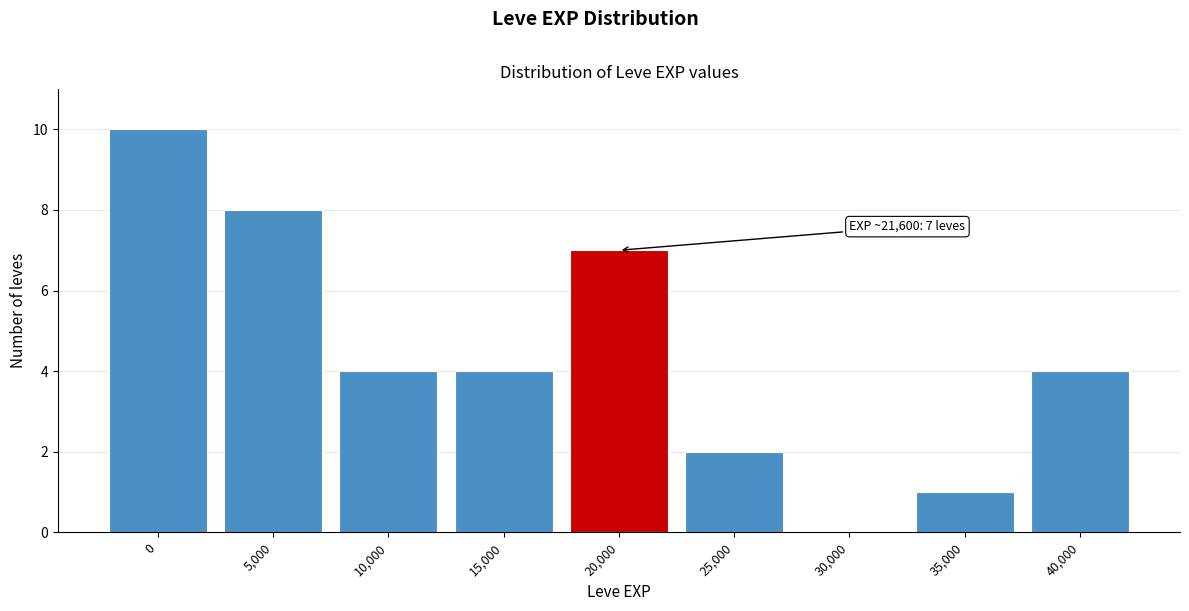

Reading right to left, transcribe all the data shown in this chart.

40,000=4	35,000=1	30,000=0	25,000=2	20,000=7	15,000=4	10,000=4	5,000=8	0=10